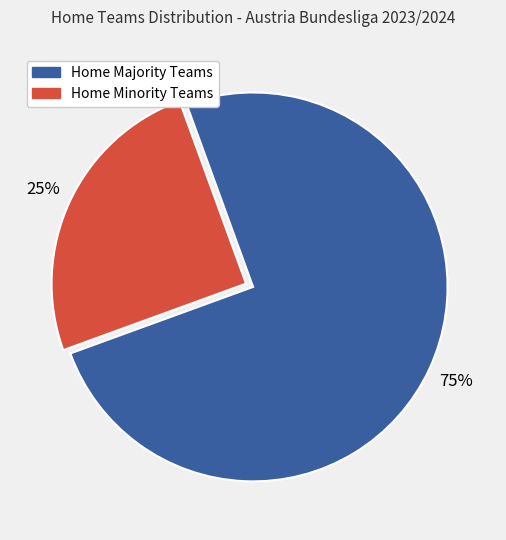

To the nearest percent, what is the average slice percentage?

50%